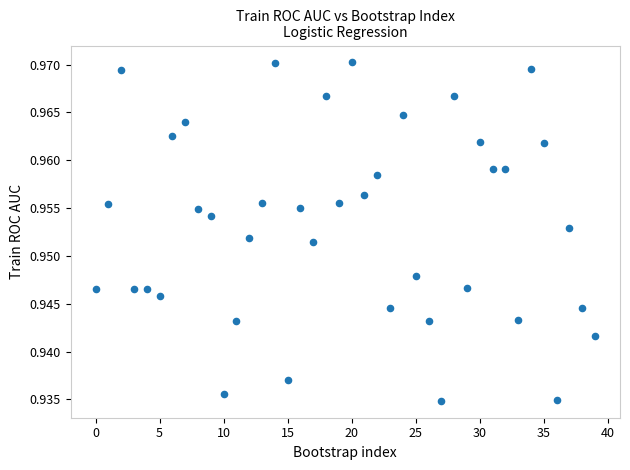

Count the number of points in this scatter plot.

40